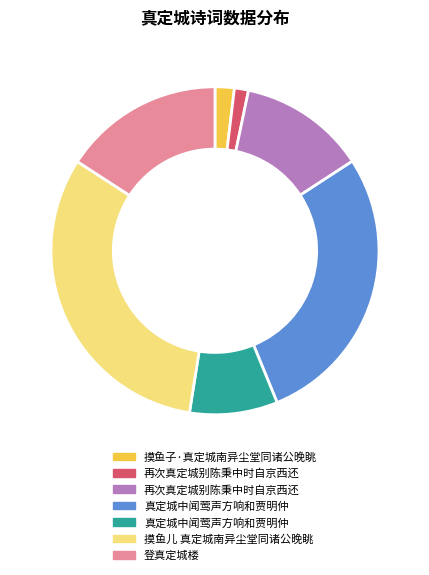

Does any single category account for the majority?

No